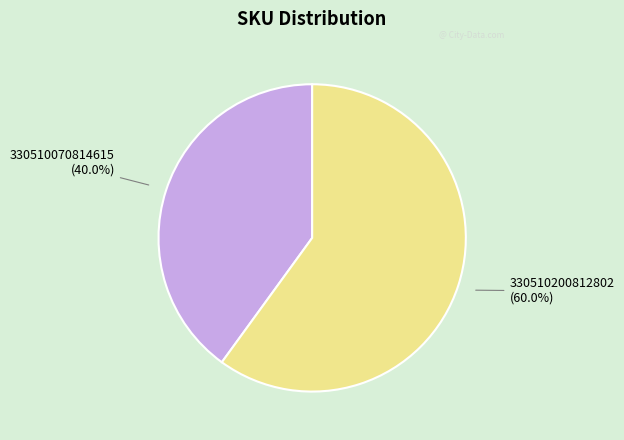

To the nearest percent, what is the difference between the 330510070814615 and 330510200812802 slice percentages?

20%